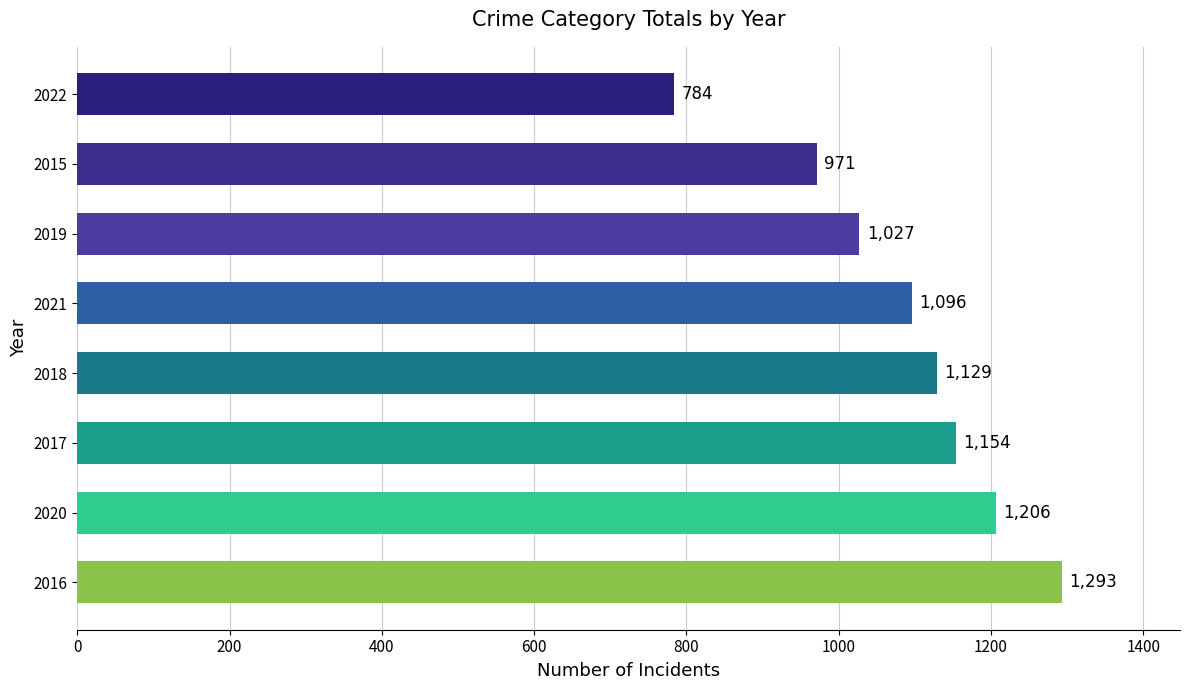

What is the difference between the second highest and second lowest values?

235